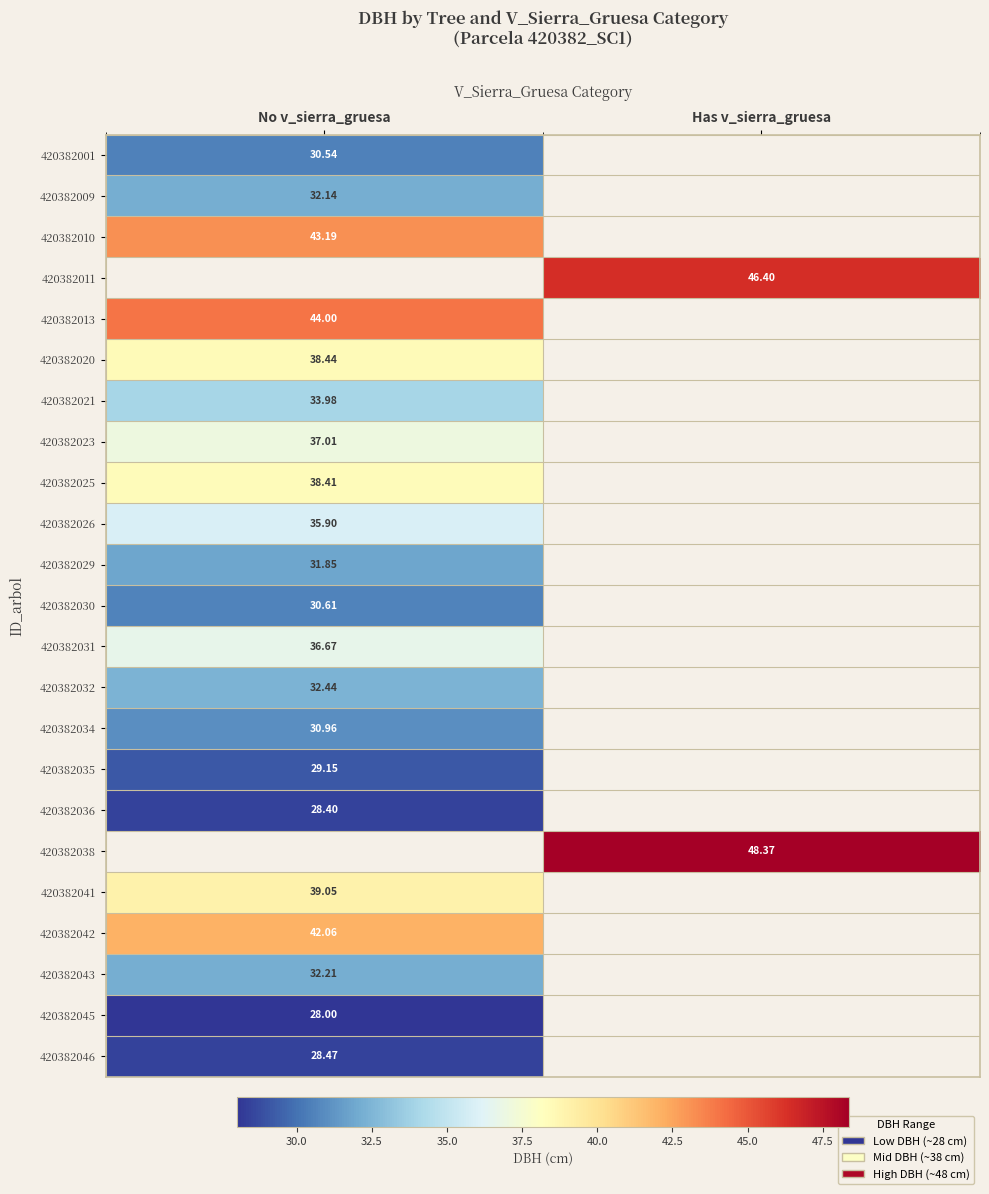

True or false: 420382038 has a value of 48.4 at Has v_sierra_gruesa.

True